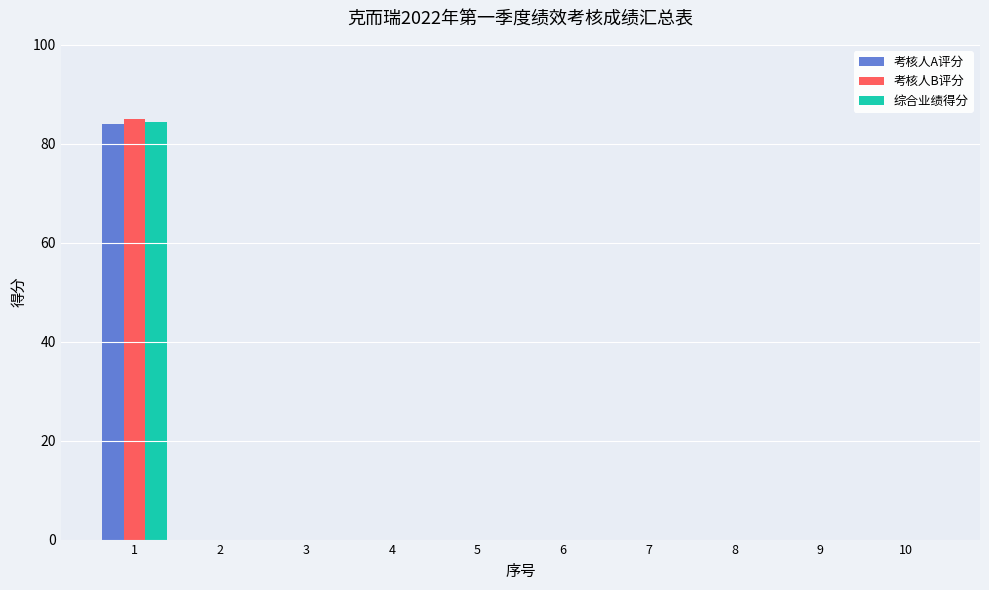

Which series has the largest range (max minus min)?

考核人B评分